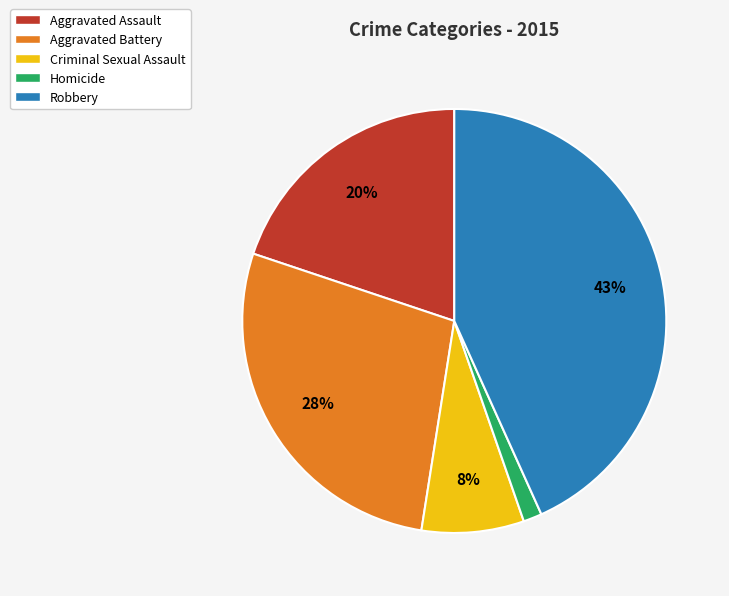

Which category has the smallest portion of the pie?

Homicide